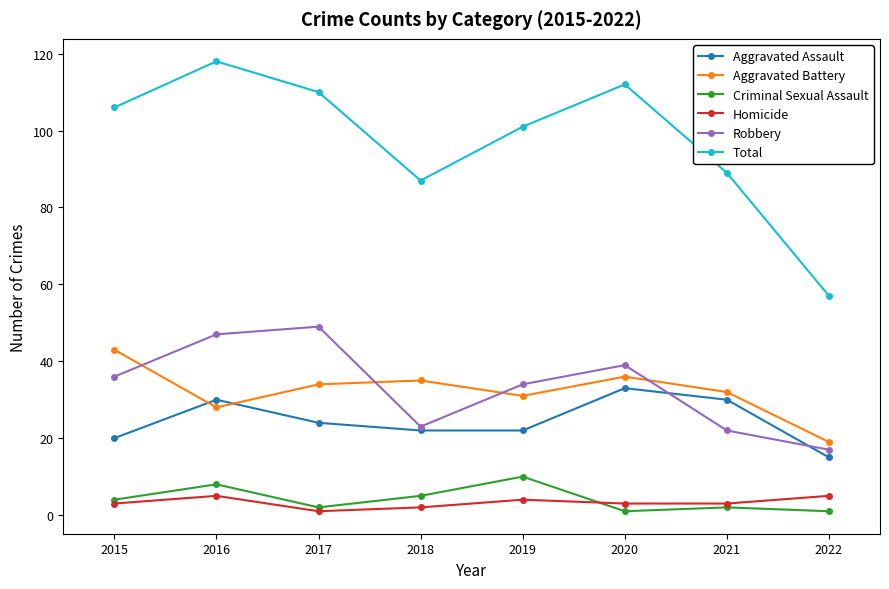

Reading right to left, extract all data points from this chart.

Aggravated Assault: 2022=15	2021=30	2020=33	2019=22	2018=22	2017=24	2016=30	2015=20
Aggravated Battery: 2022=19	2021=32	2020=36	2019=31	2018=35	2017=34	2016=28	2015=43
Criminal Sexual Assault: 2022=1	2021=2	2020=1	2019=10	2018=5	2017=2	2016=8	2015=4
Homicide: 2022=5	2021=3	2020=3	2019=4	2018=2	2017=1	2016=5	2015=3
Robbery: 2022=17	2021=22	2020=39	2019=34	2018=23	2017=49	2016=47	2015=36
Total: 2022=57	2021=89	2020=112	2019=101	2018=87	2017=110	2016=118	2015=106